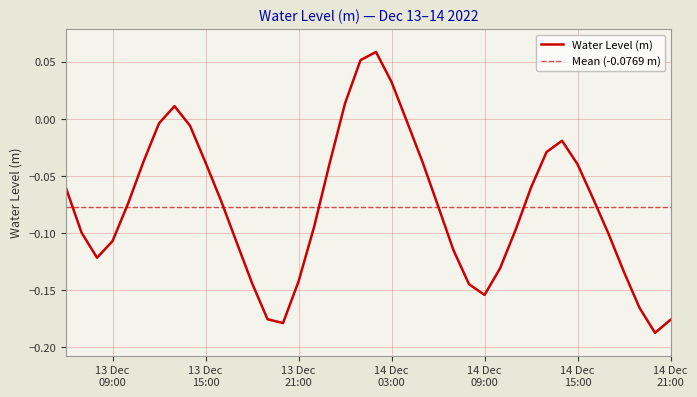

What is the greatest value displayed?

0.1